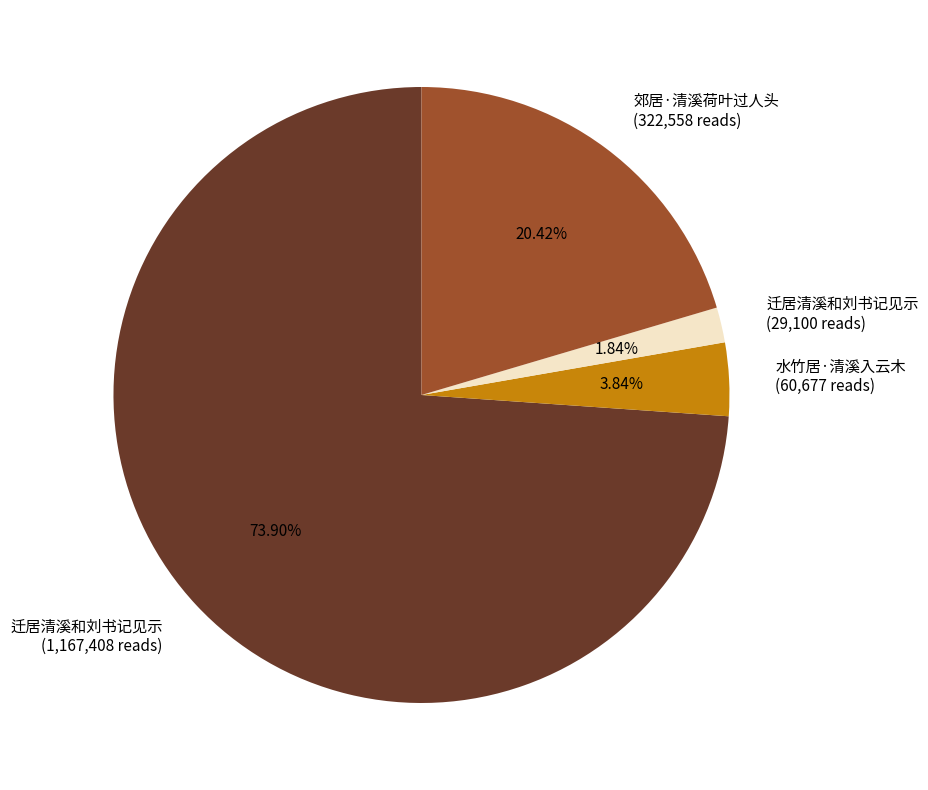

How many slices are in this pie chart?

4